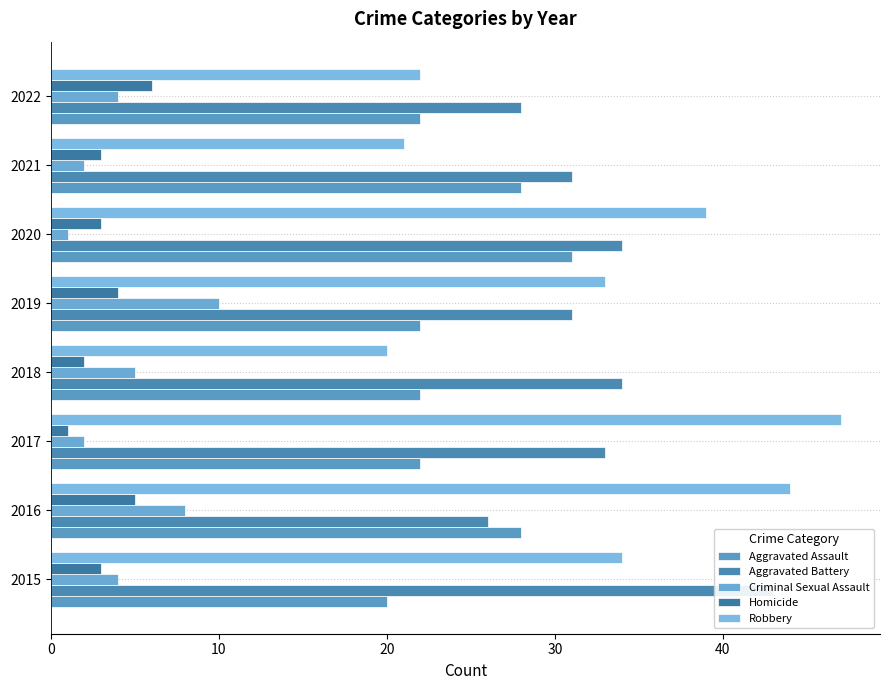

What are all the series names shown in the legend?

Aggravated Assault, Aggravated Battery, Criminal Sexual Assault, Homicide, Robbery